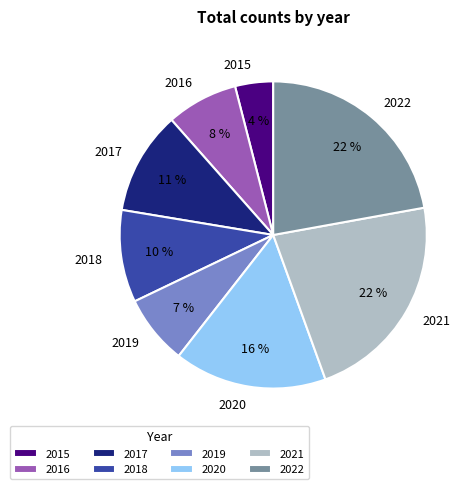

Do 2018 and 2015 together represent more than half of the pie?

No